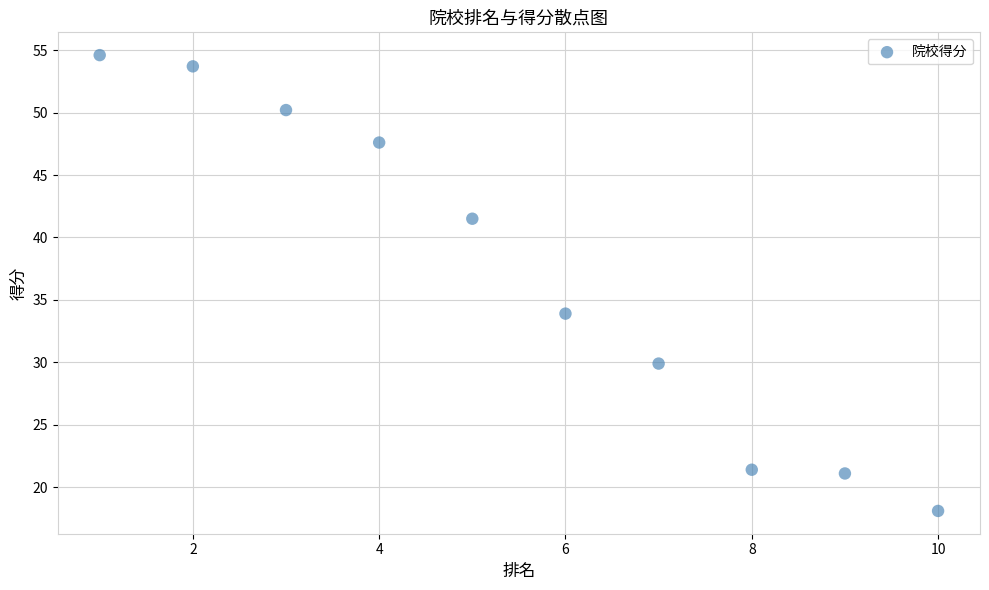

What is the average Y value?

37.2